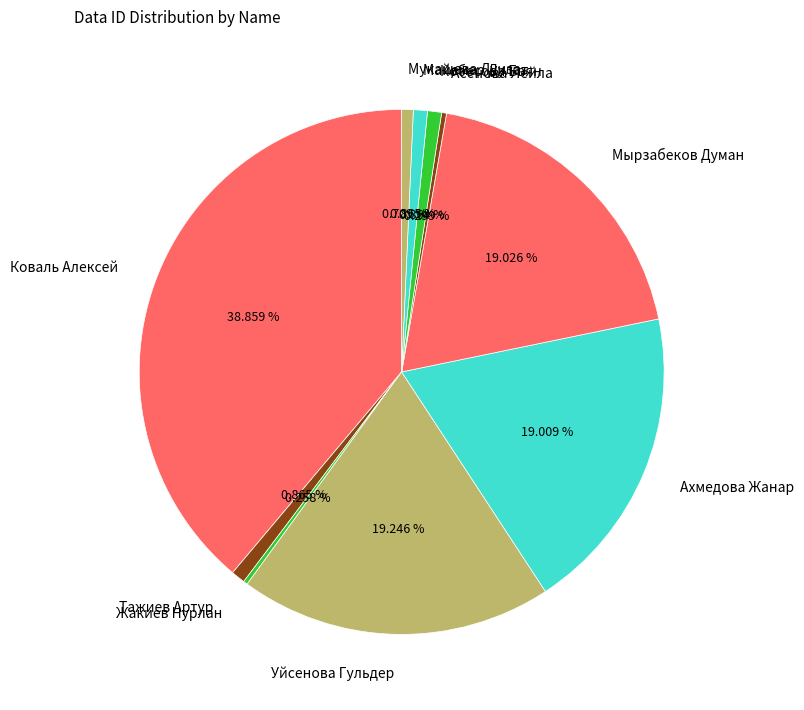

To the nearest percent, what is the combined percentage of Ахмедова Жанар and Мырзабеков Думан?

38%